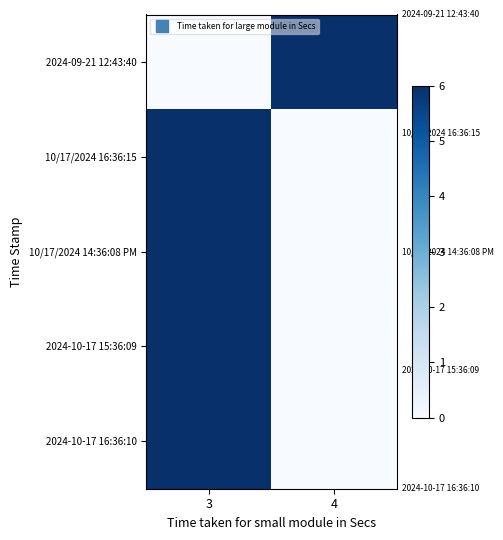

What is the total value across all series at 4?

6